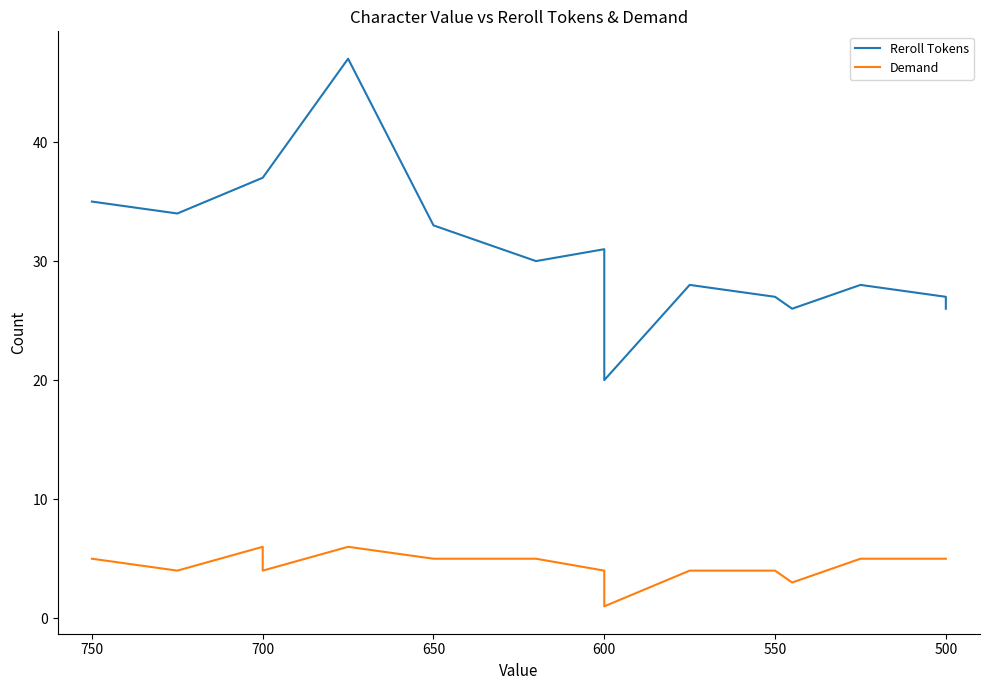

List the series in order of their peak value, lowest first.

Demand, Reroll Tokens